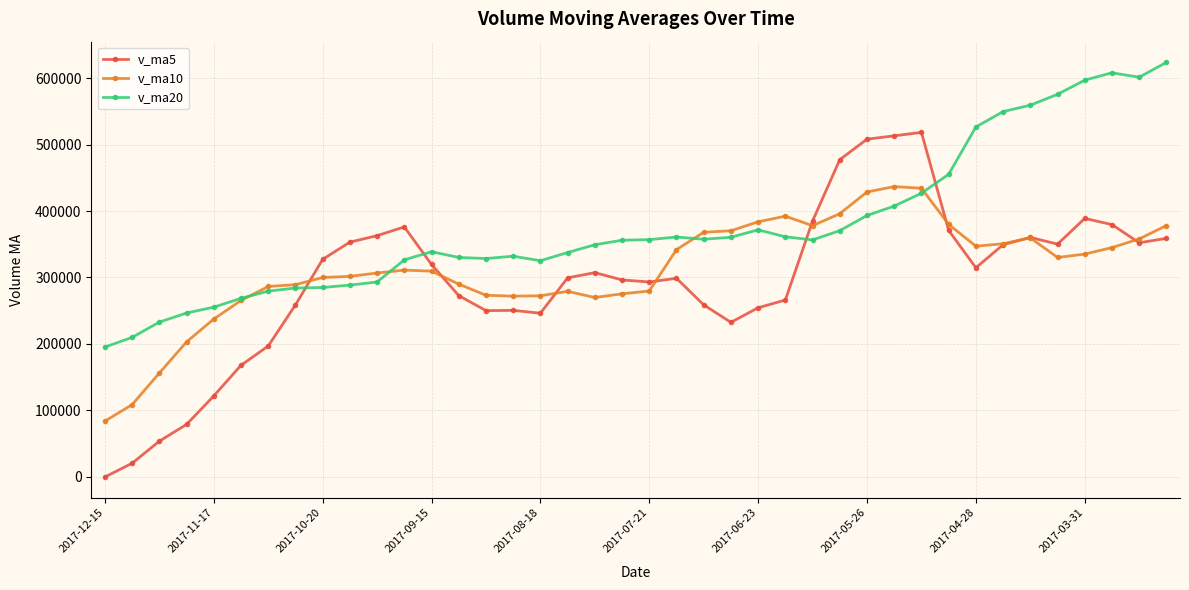

Does the chart display data point markers on the line(s)?

Yes